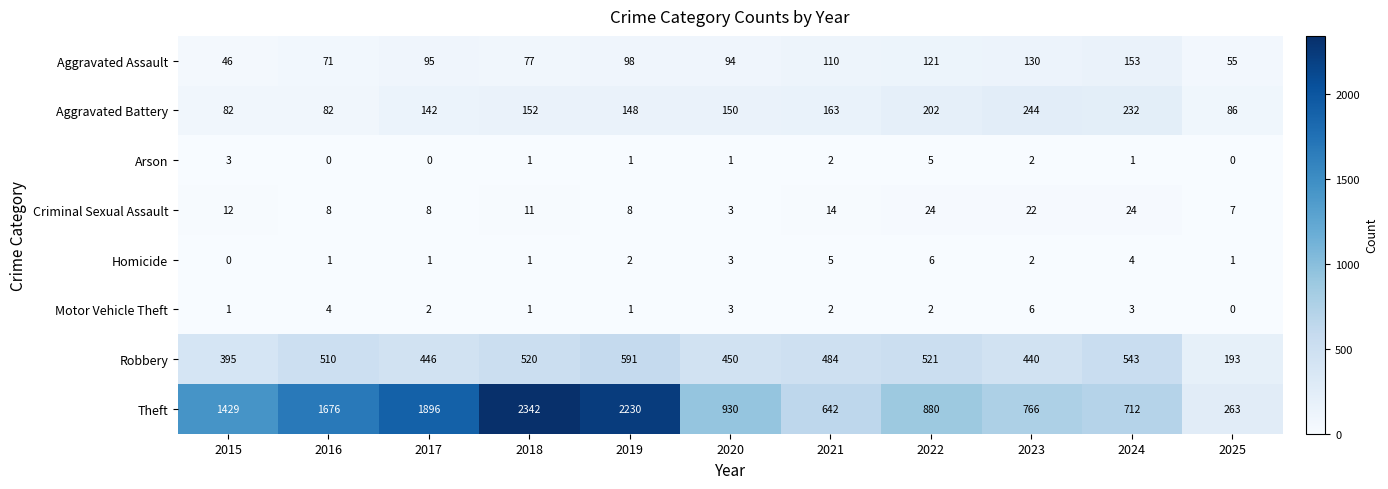

The value of Aggravated Battery at 2016 is 82. True or false?

True